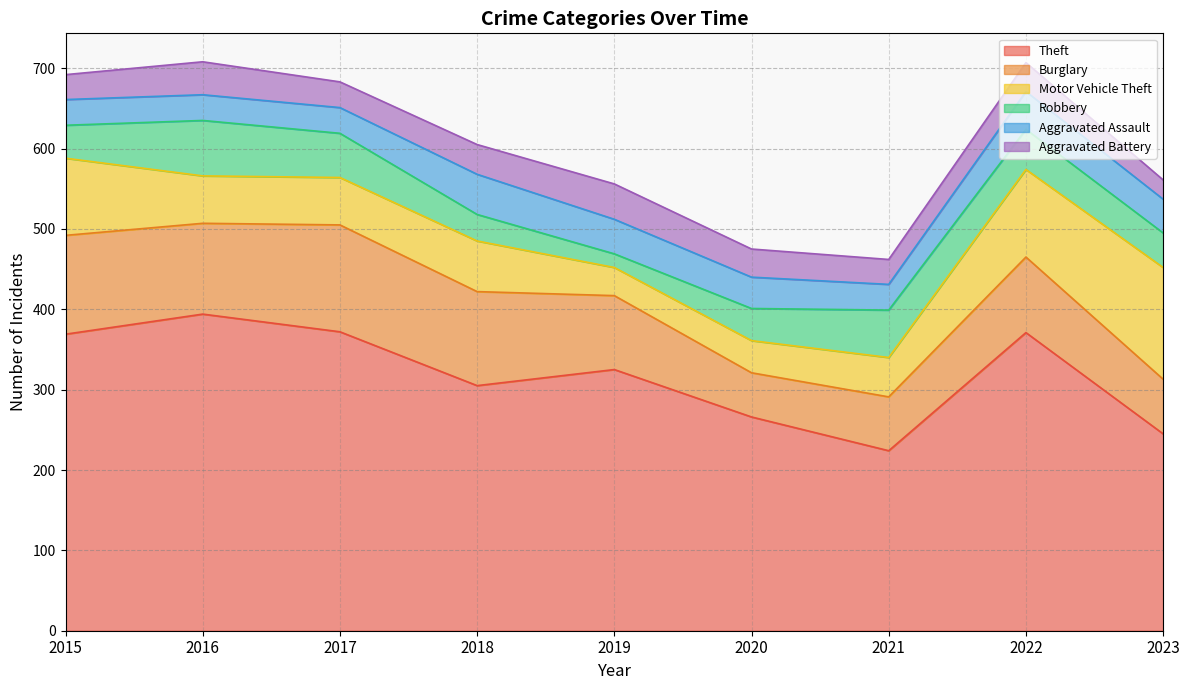

True or false: Aggravated Assault and Theft intersect in this chart.

False